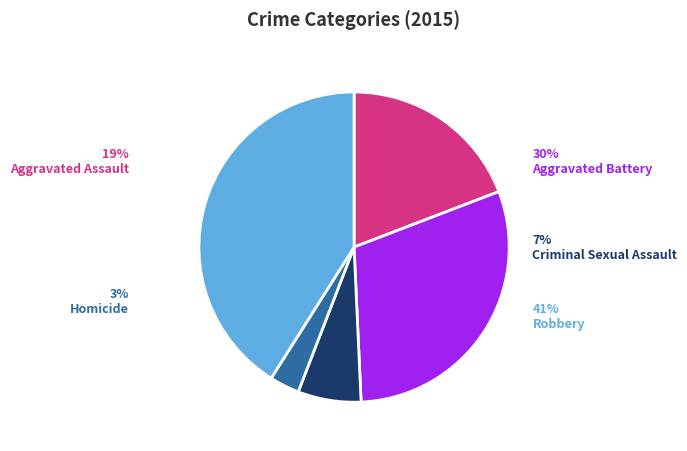

Is the sum of Criminal Sexual Assault and Aggravated Battery greater than half?

No